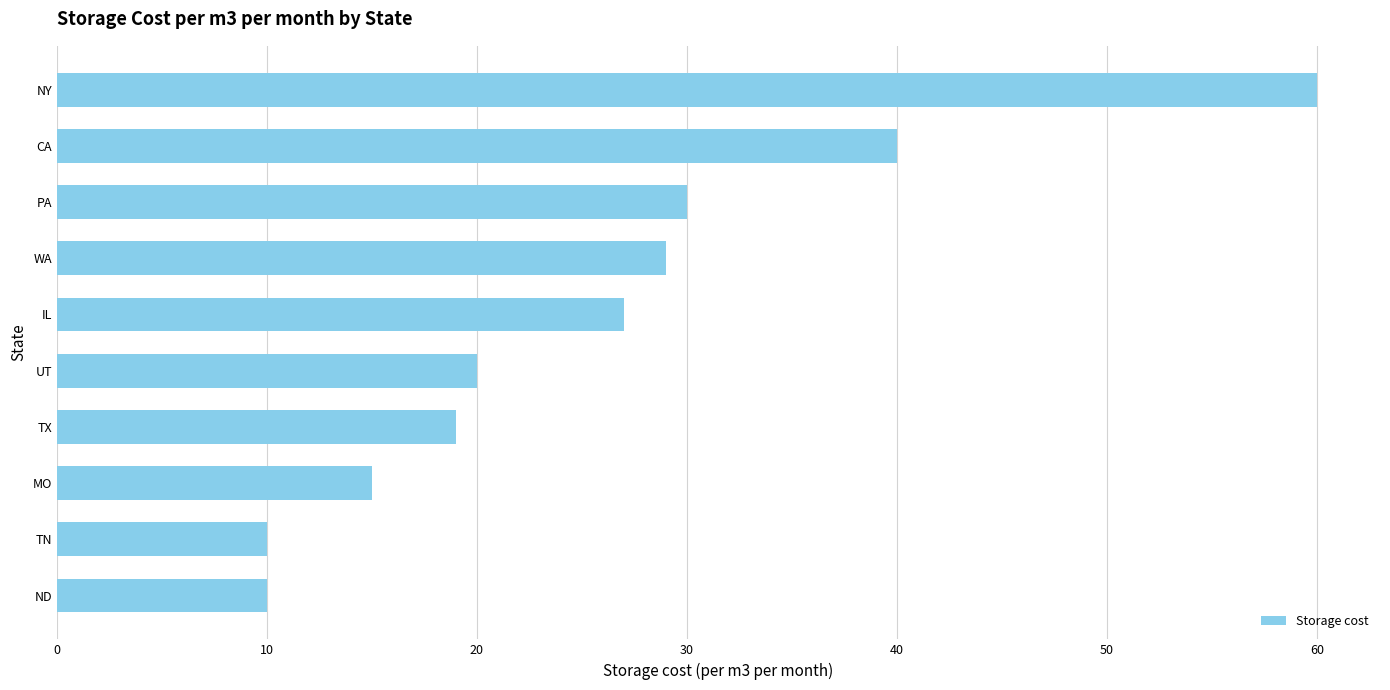

Between NY and ND, which is larger?

NY